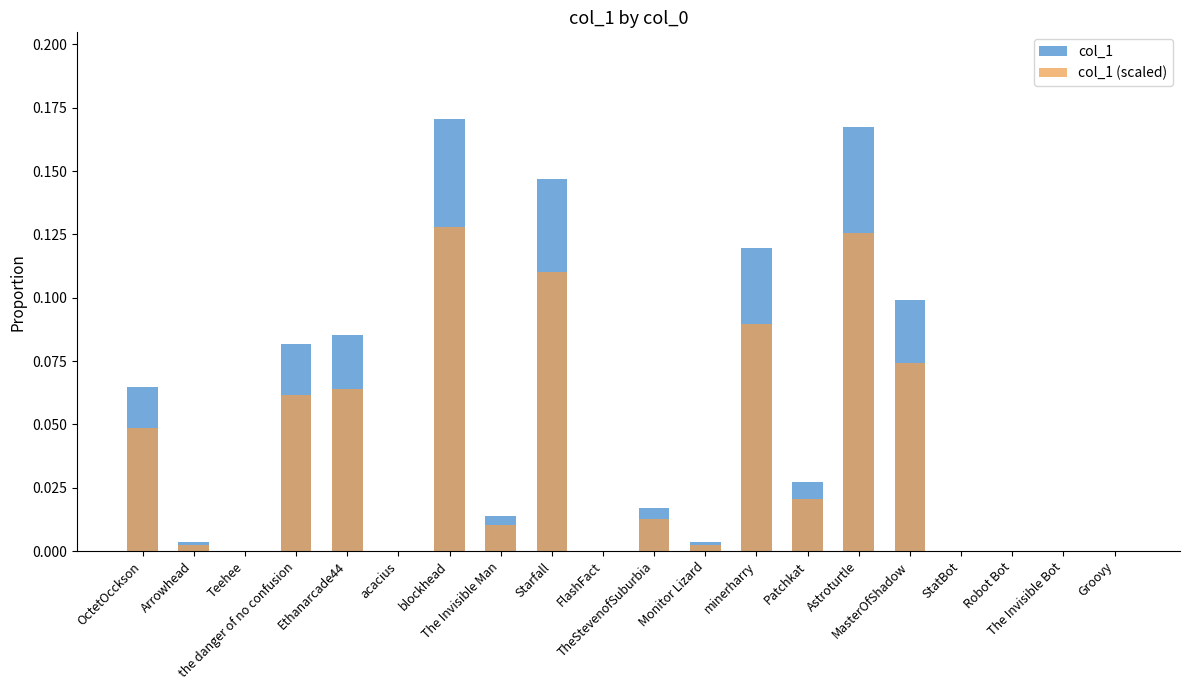

Rank the categories by col_1 (scaled) value from lowest to highest.

Teehee, acacius, FlashFact, StatBot, Robot Bot, The Invisible Bot, Groovy, Arrowhead, Monitor Lizard, The Invisible Man, TheStevenofSuburbia, Patchkat, OctetOcckson, the danger of no confusion, Ethanarcade44, MasterOfShadow, minerharry, Starfall, Astroturtle, blockhead